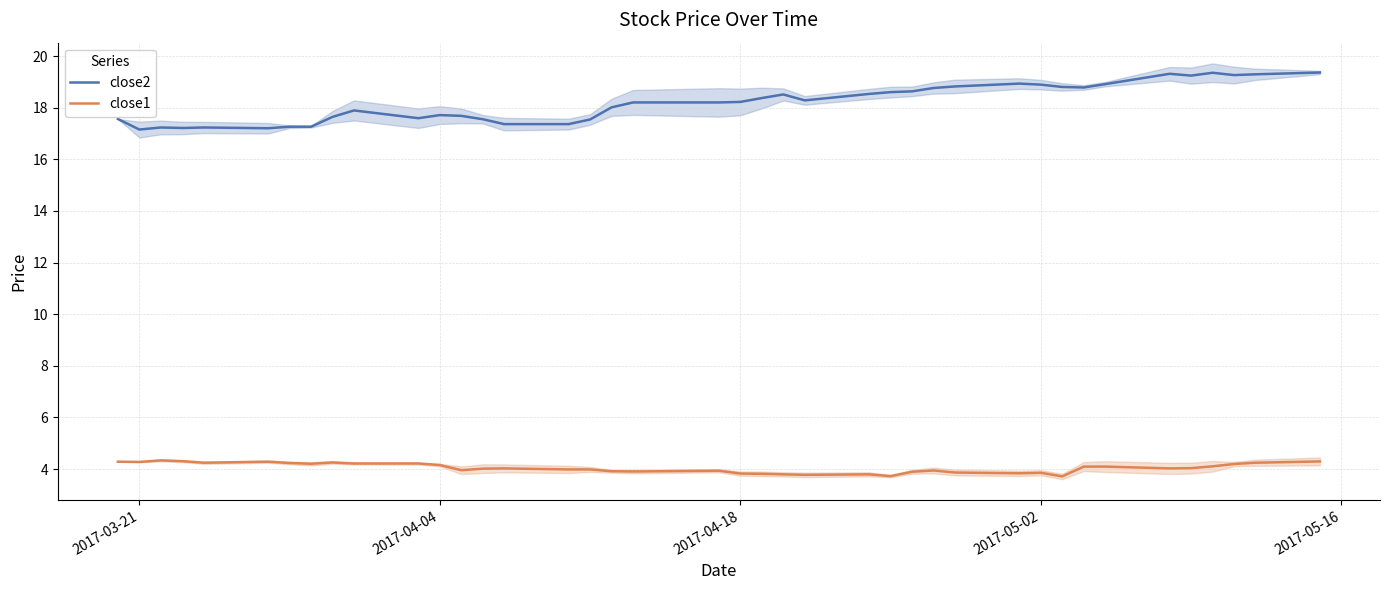

What are all the series names shown in the legend?

close2, close1